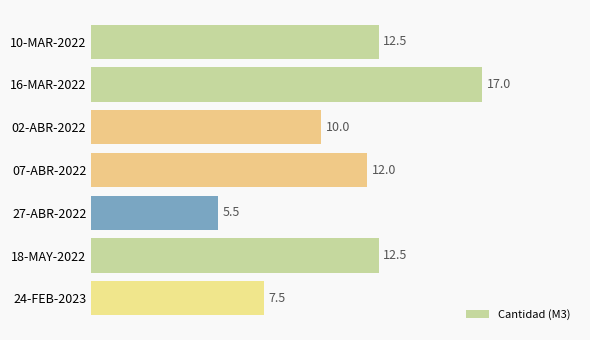

What is the label of the 6th bar from the top?

18-MAY-2022